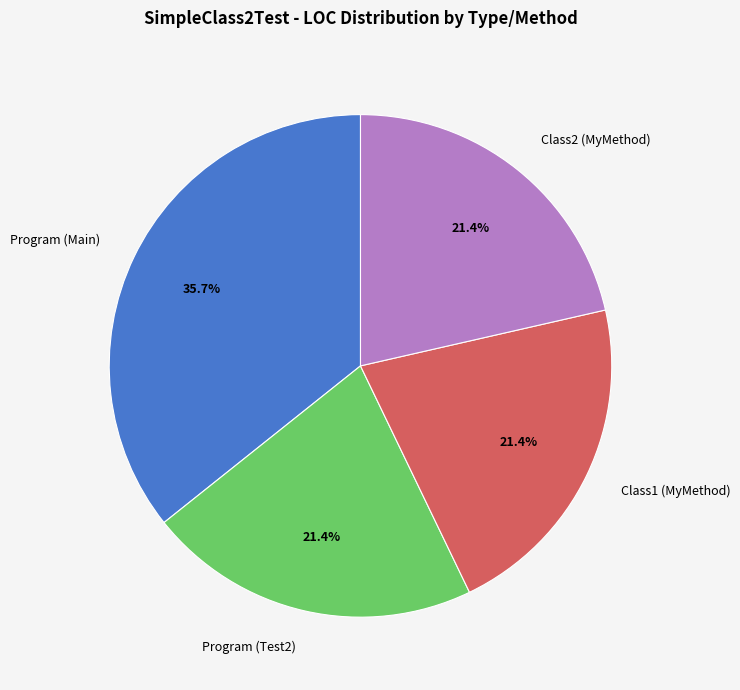

Which has a higher value, Class2 (MyMethod) or Program (Main)?

Program (Main)